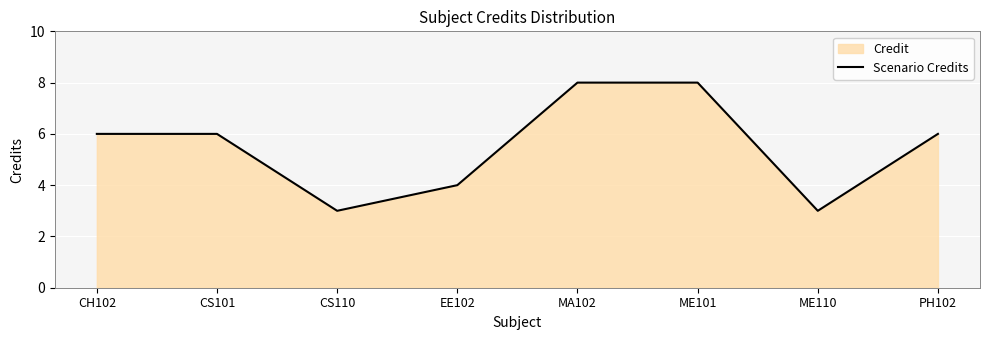

True or false: the data shows 14 at ME101.

False